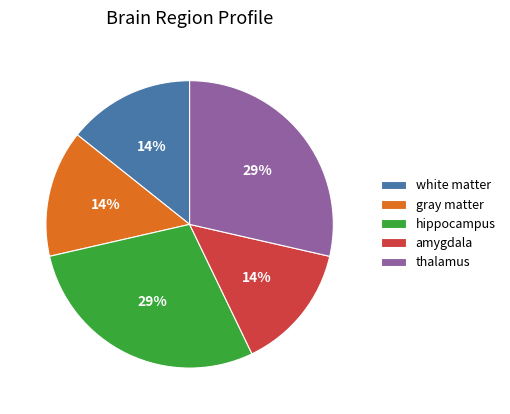

Is it true that amygdala is 25% of the pie?

False